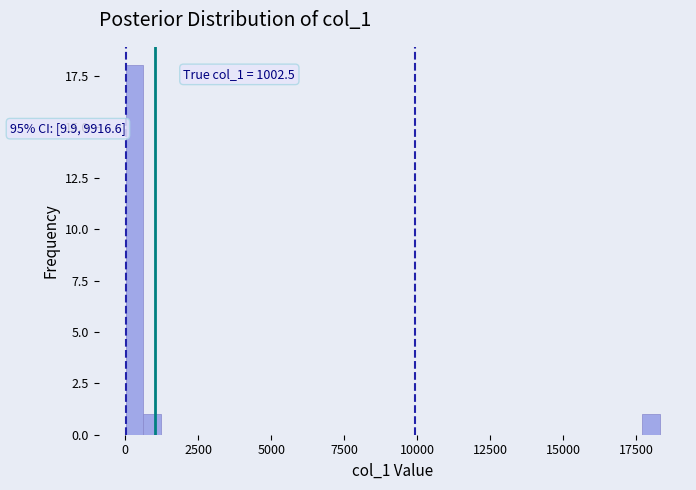

Read against the x-axis, roughly where is the centre of the tallest bar?

500